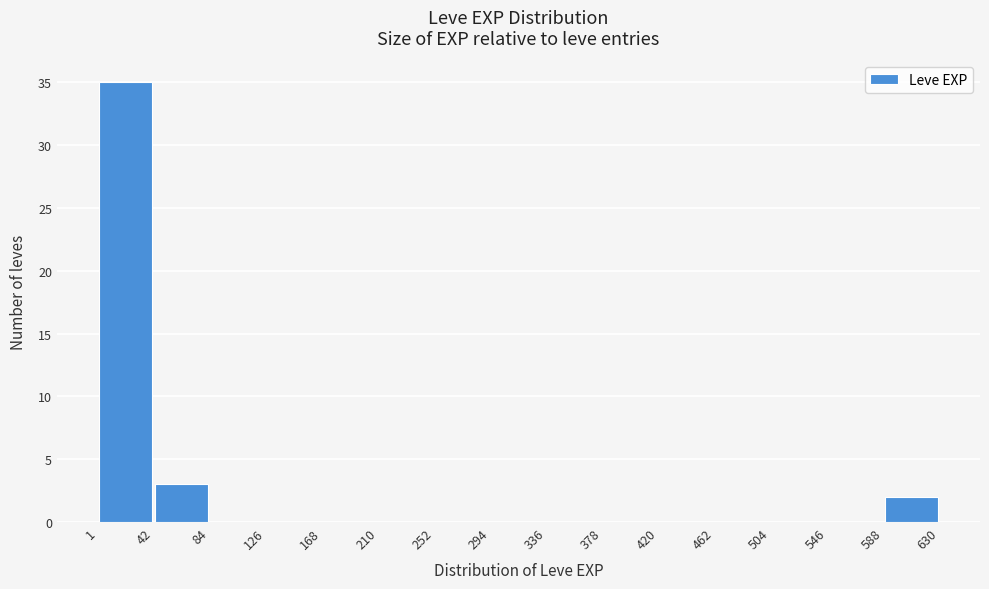

What is the height of the bar covering 1 to 42 on the x-axis? The values are not printed on the chart, so give them approximately, as read against the axis.

35